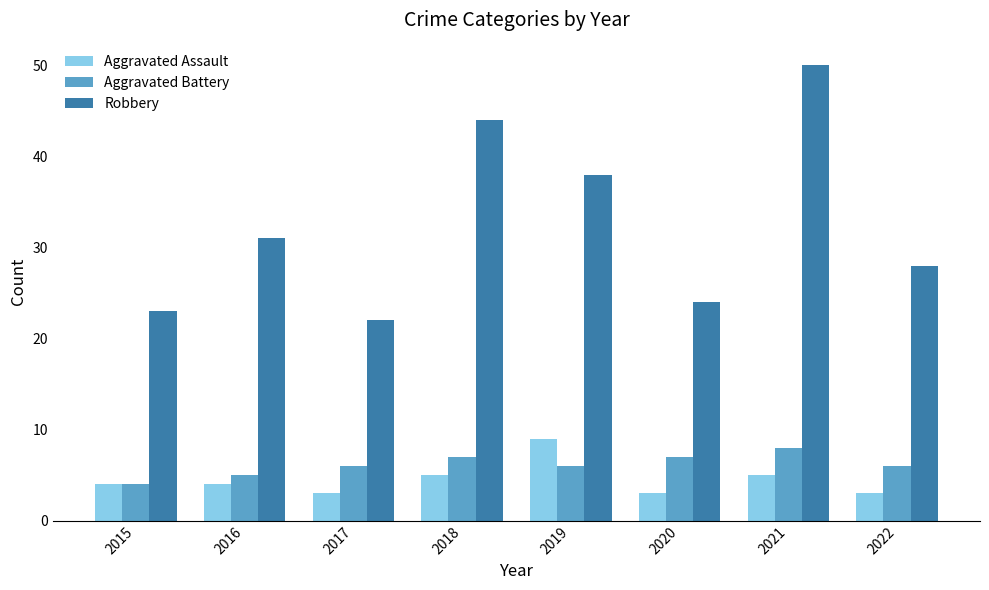

At how many categories does at least one series exceed 18?

8